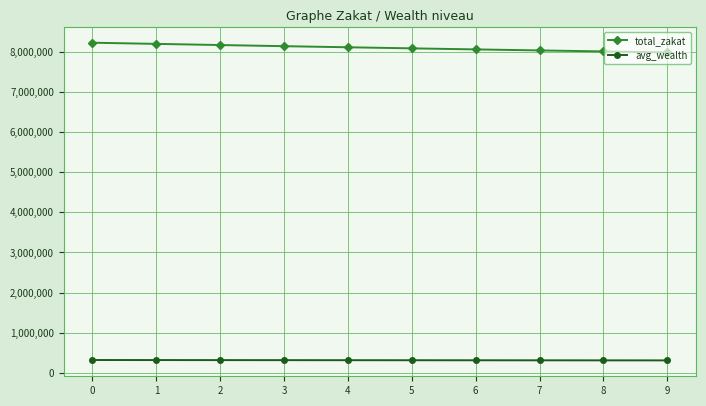

True or false: avg_wealth and total_zakat intersect in this chart.

False